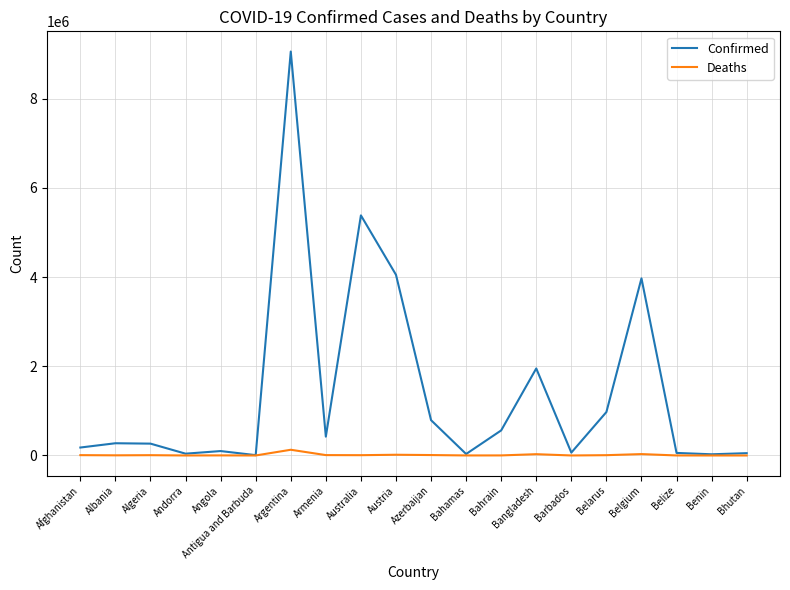

What is the highest value of the Confirmed series?

9060495